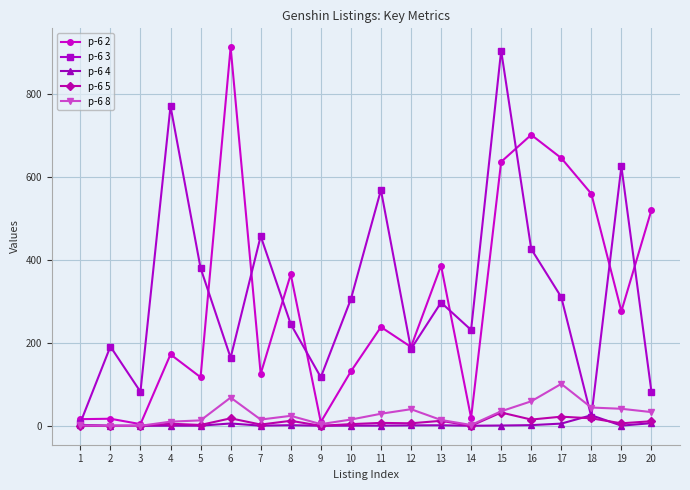

Is the value of p-6 8 at 11 greater than the value of p-6 3 at 20?

No